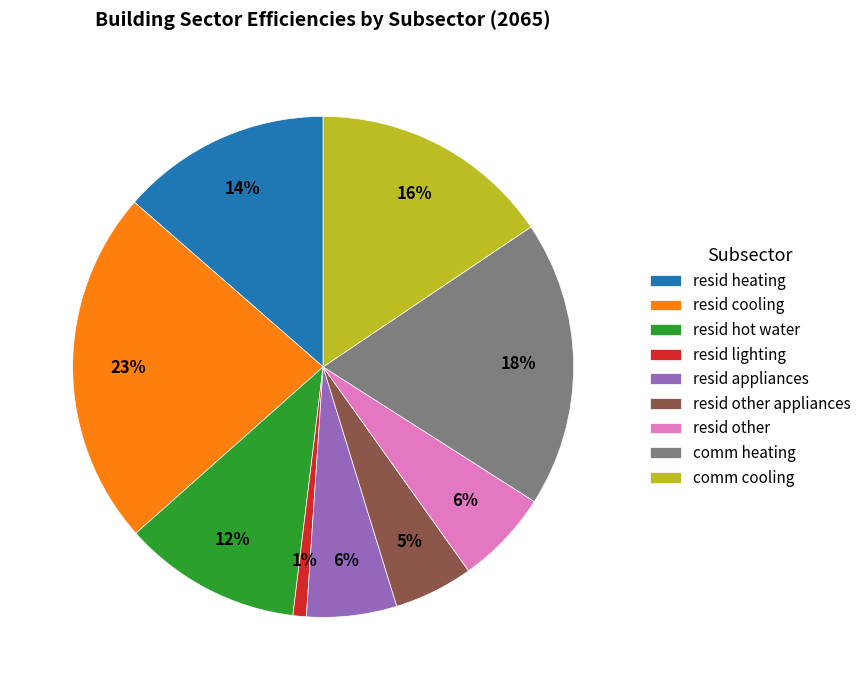

What percentage is the comm heating slice, to the nearest percent?

18%